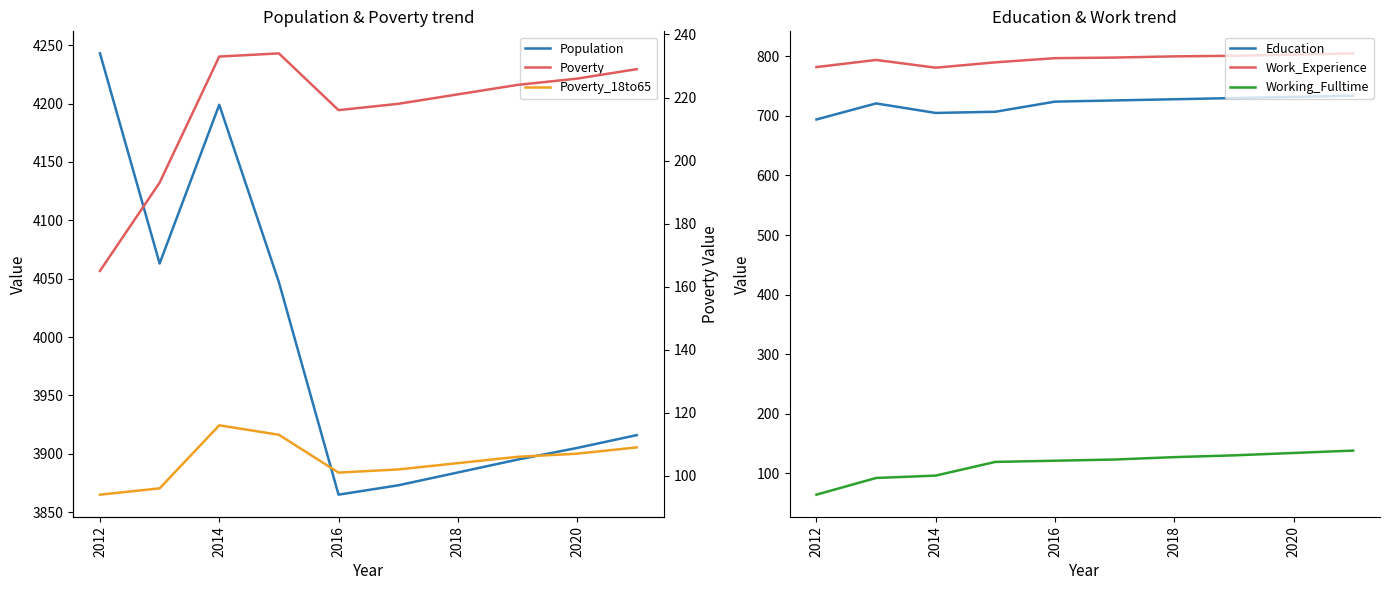

What are all the series names shown in the legend?

Population, Education, Work_Experience, Working_Fulltime, Poverty, Poverty_18to65